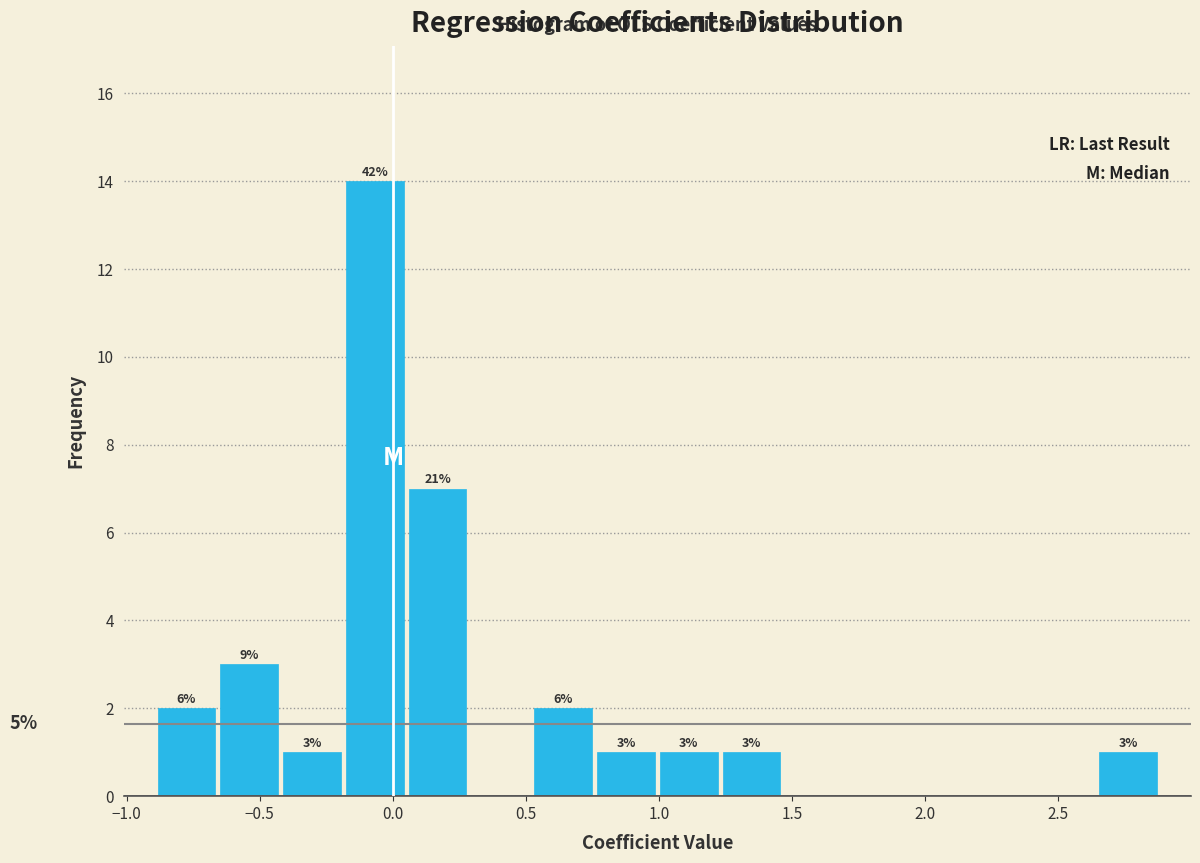

Over which range of the x-axis is the bar tallest?

-0.20 to 0.05